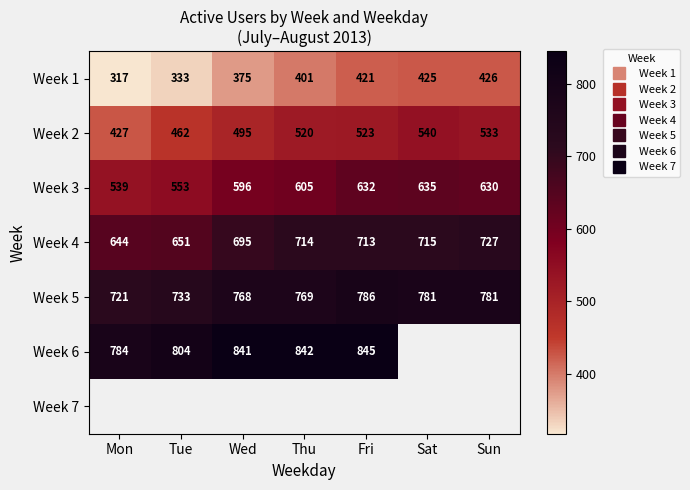

At which category does the chart reach its minimum across all series?

Mon